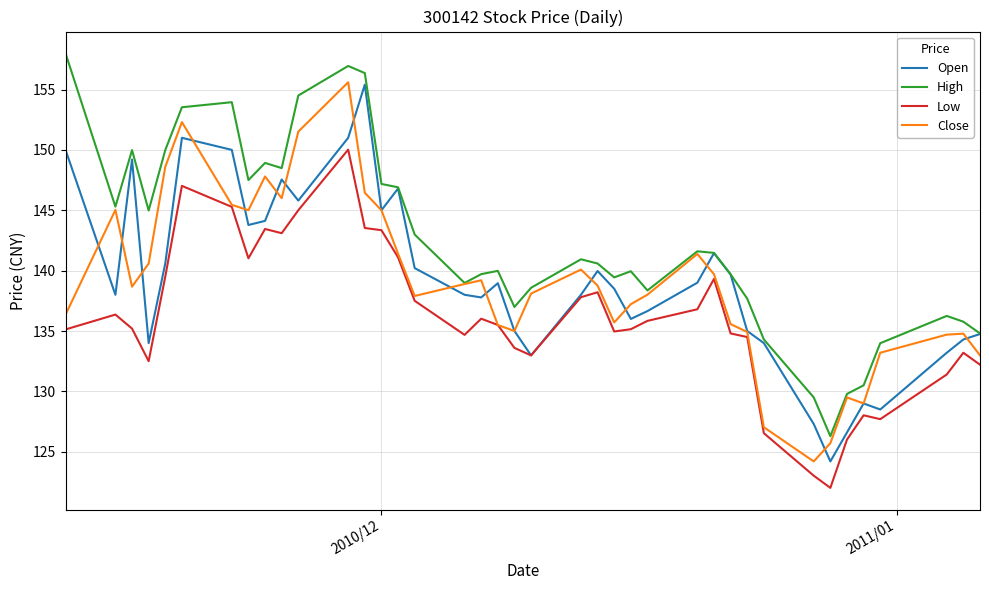

What is the sum of all Open values?

5431.3